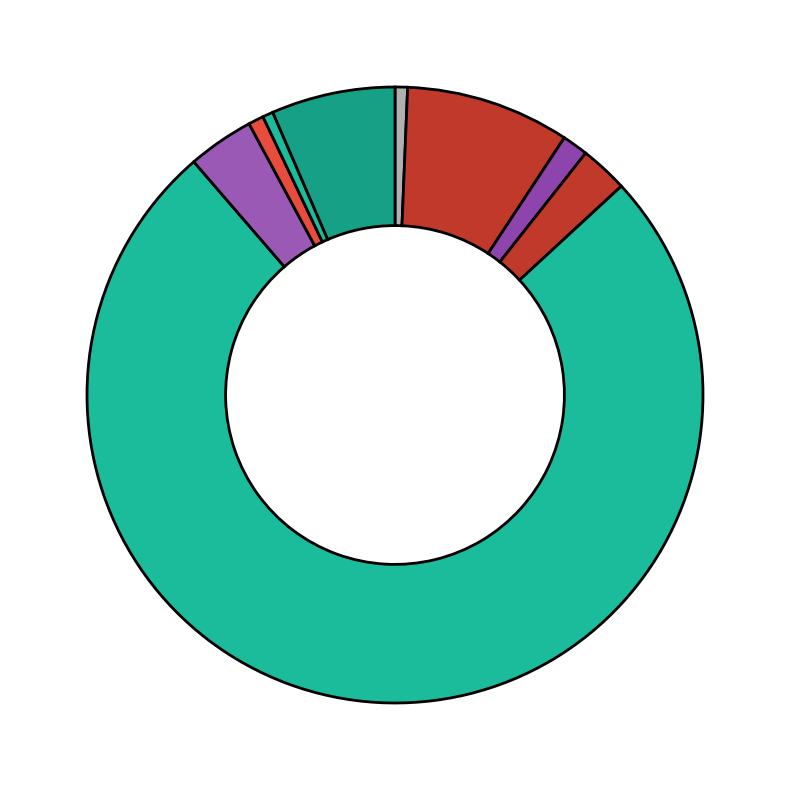

How many segments does this pie chart have?

9